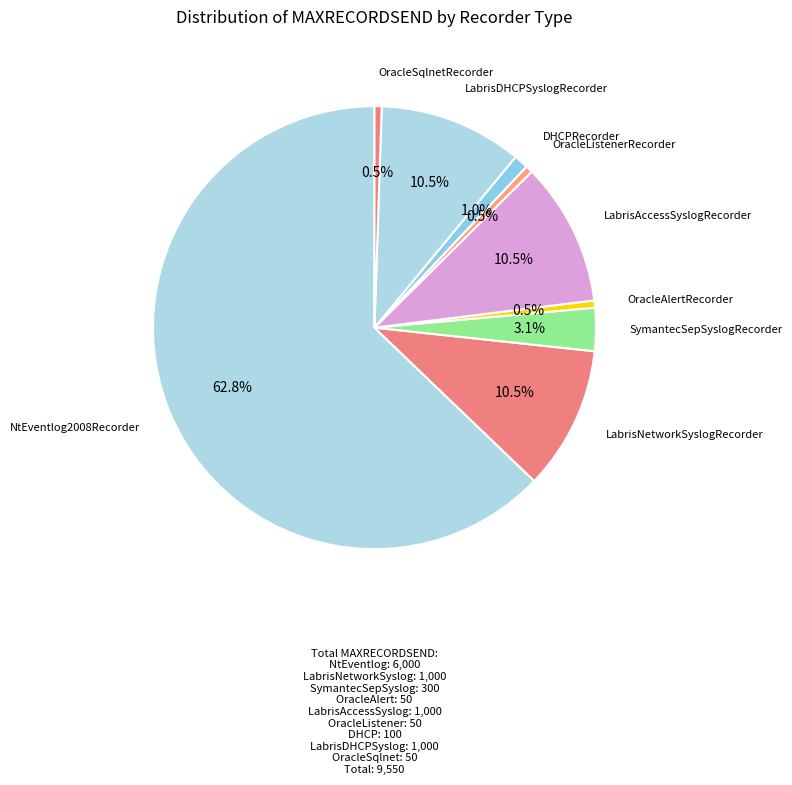

Count the number of slices in the pie.

9